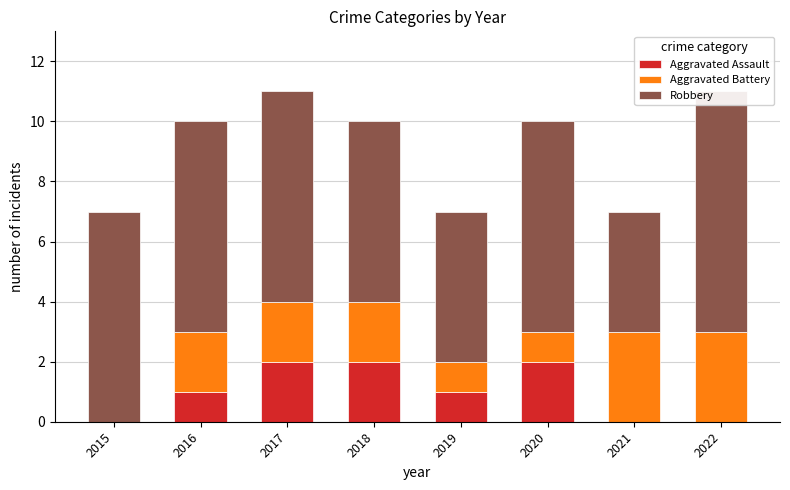

At which category does the chart reach its minimum across all series?

2015